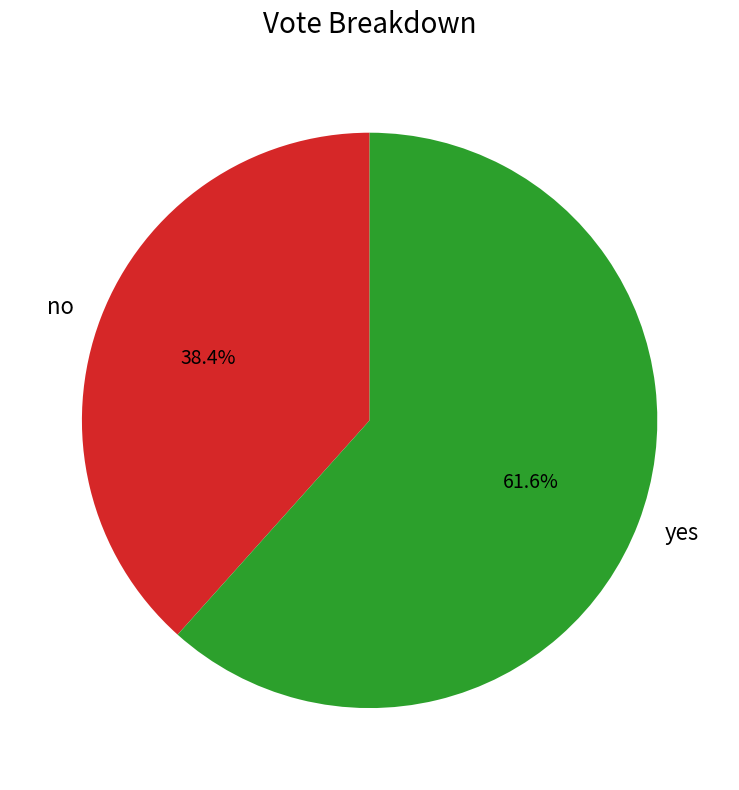

Is it true that no is 29% of the pie?

False